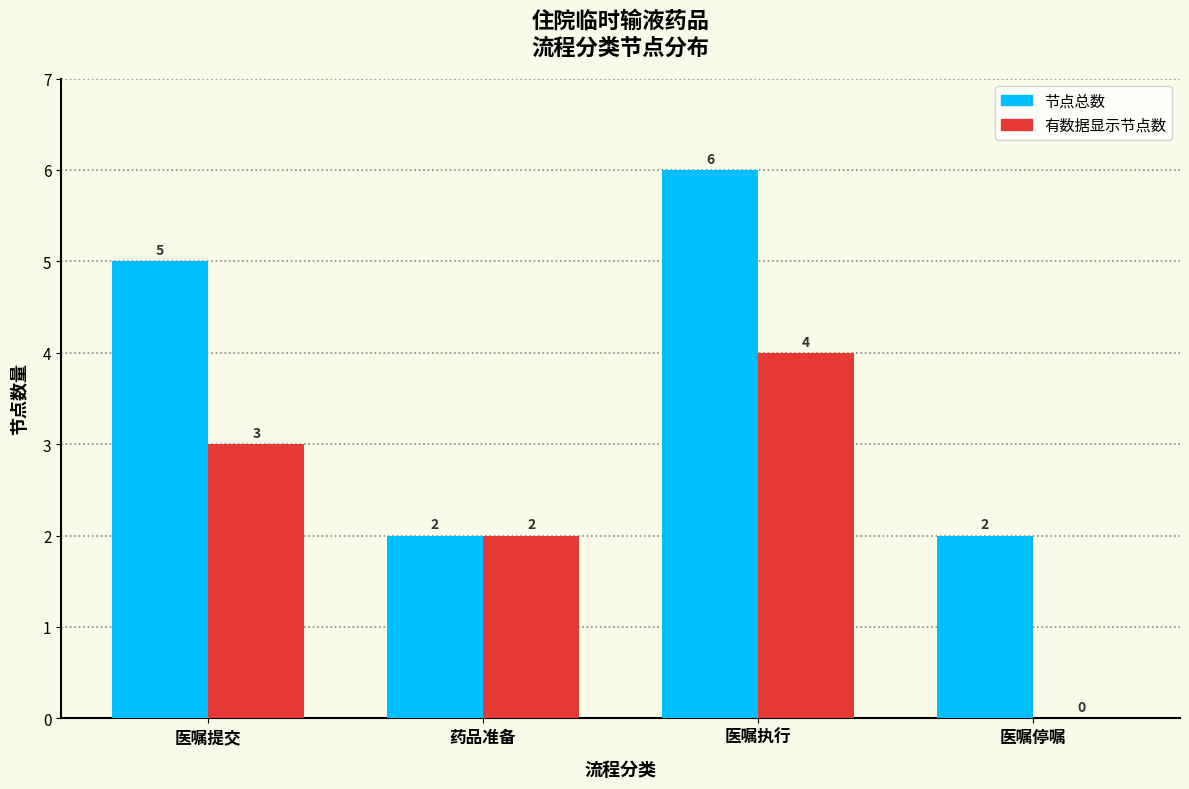

At which category is the sum across all series the highest?

医嘱执行